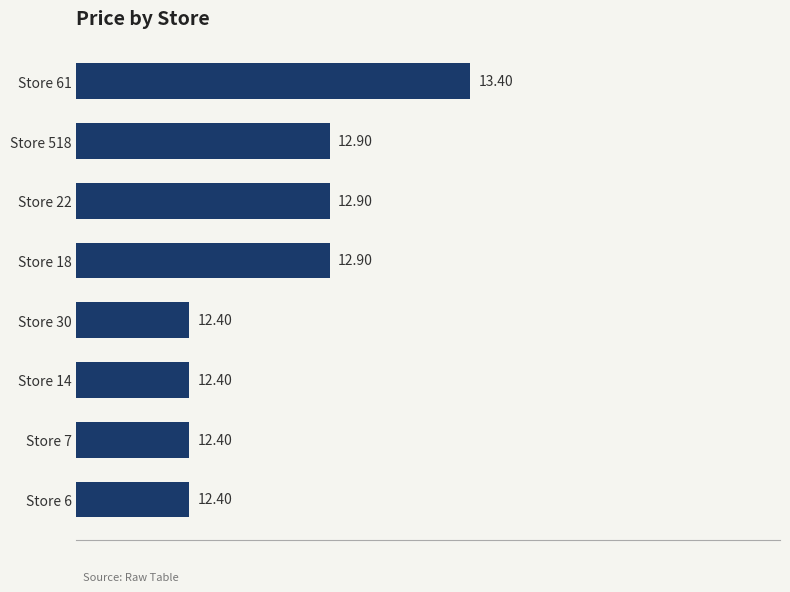

What is the average value?

12.7